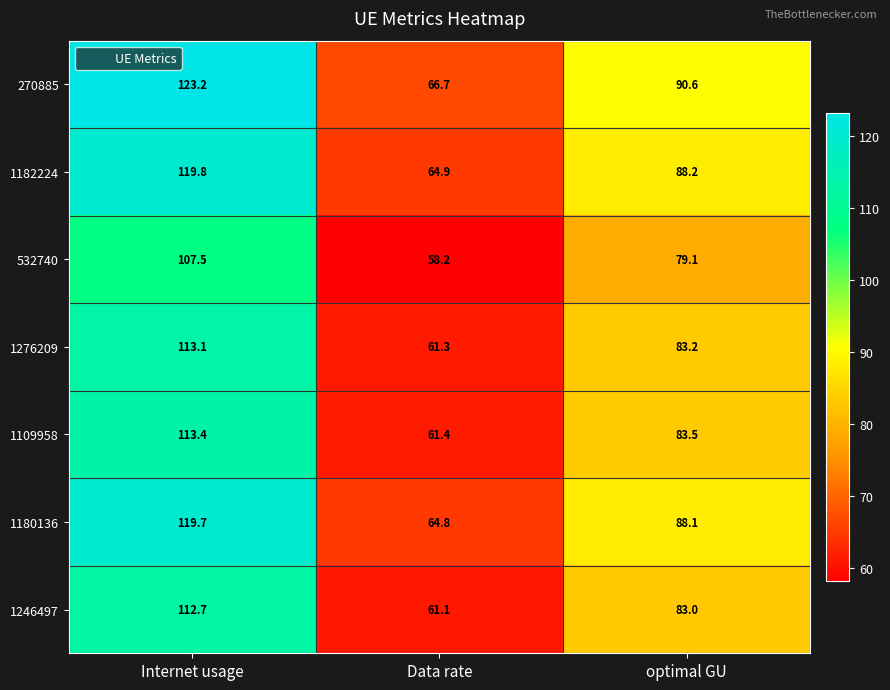

How many series are shown in this chart?

7